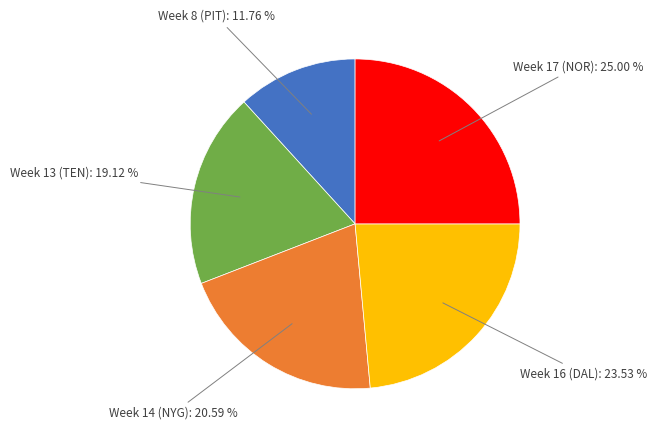

To the nearest percent, what is the combined percentage of Week 8 (PIT) and Week 16 (DAL)?

35%